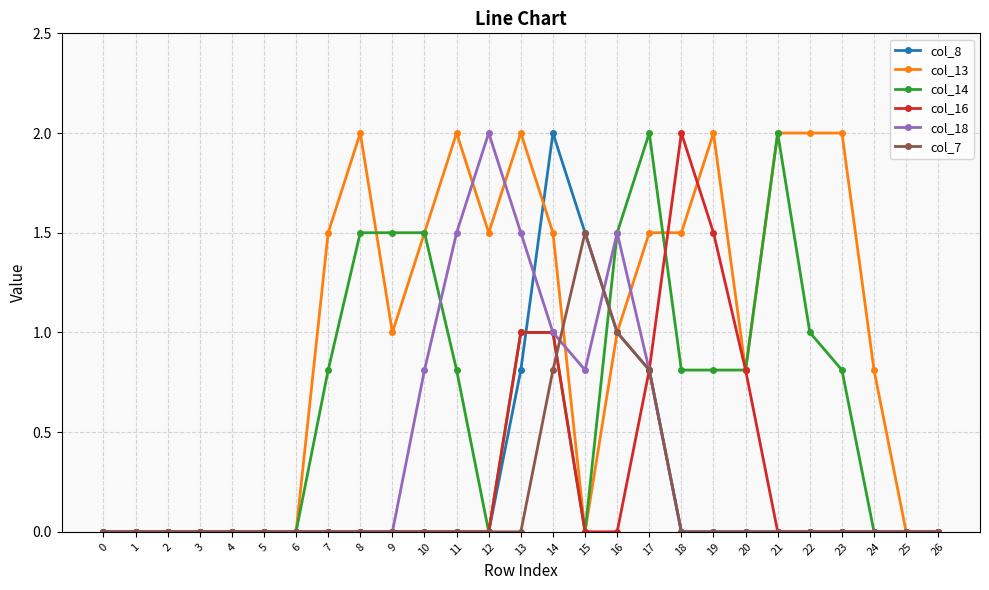

Is this an area chart (filled region under the line)?

No